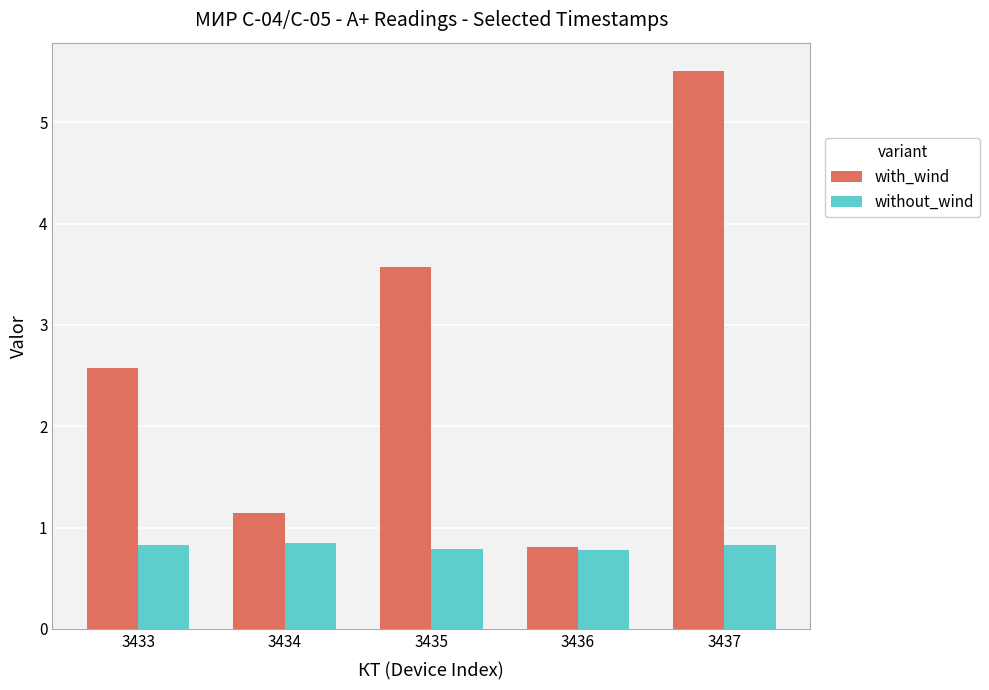

Rank the series by their average value, from lowest to highest.

without_wind, with_wind